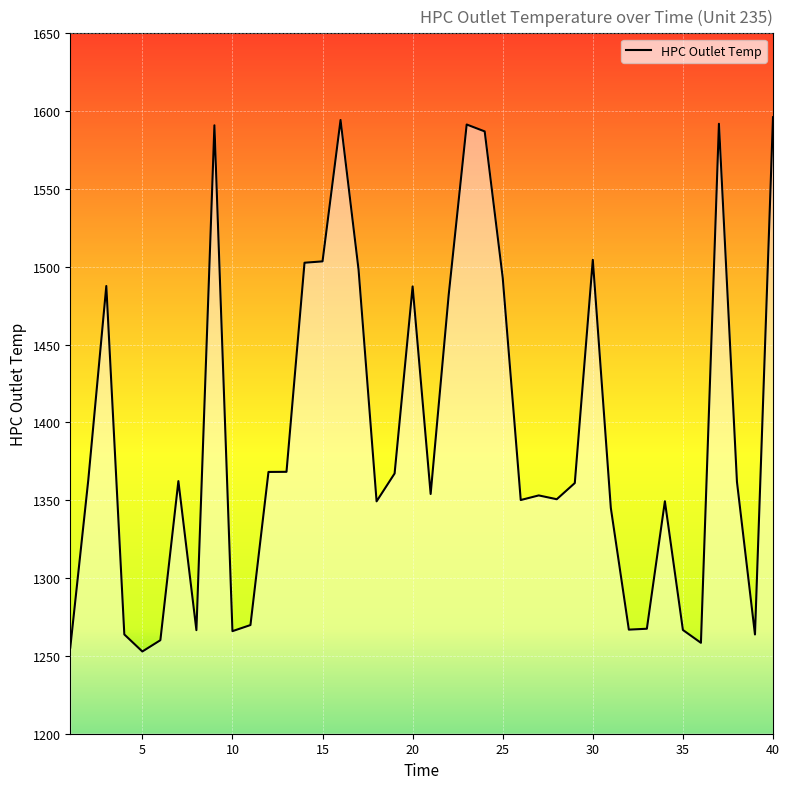

What is the greatest value displayed?

1596.1